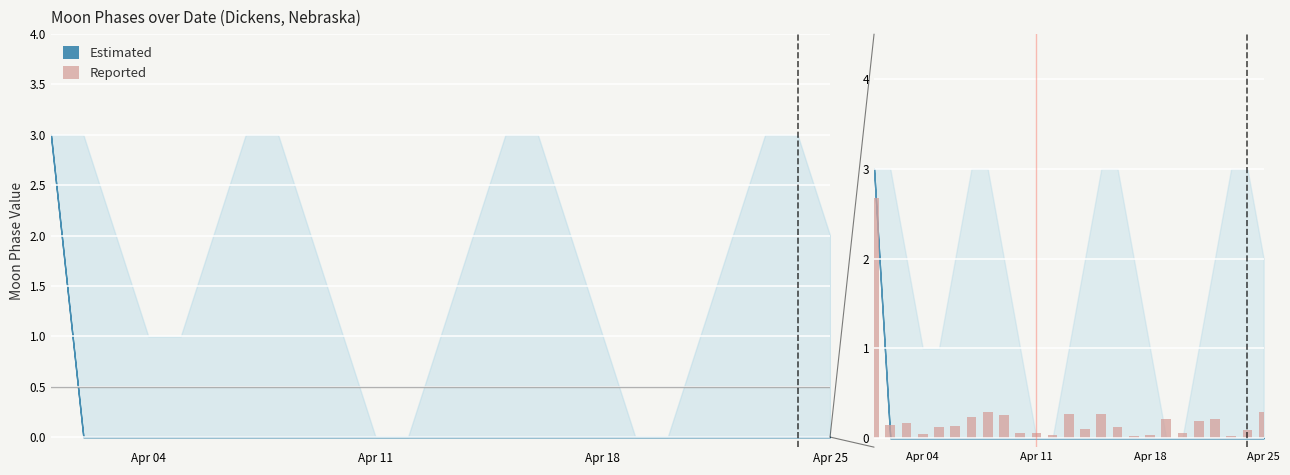

Does the chart contain any negative values?

No